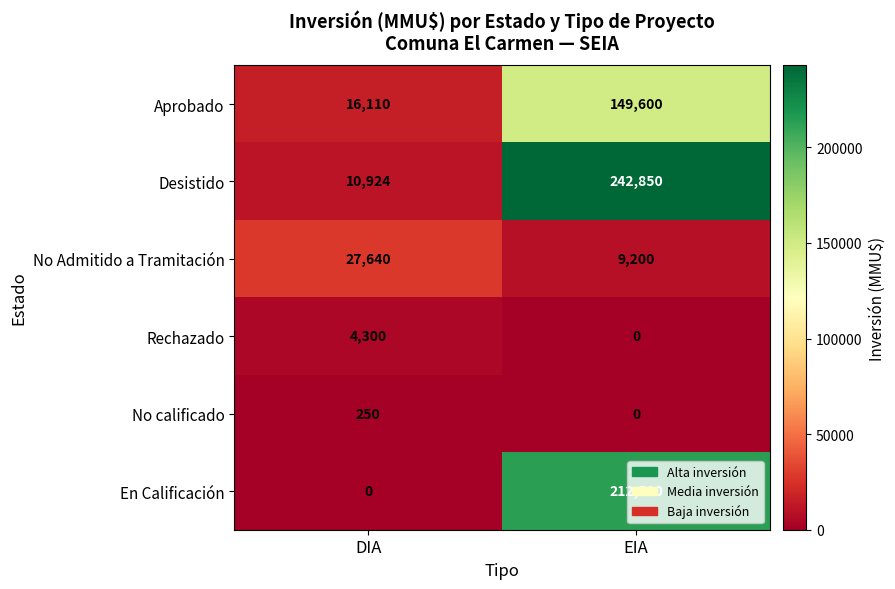

What is the average value of the No calificado series?

125